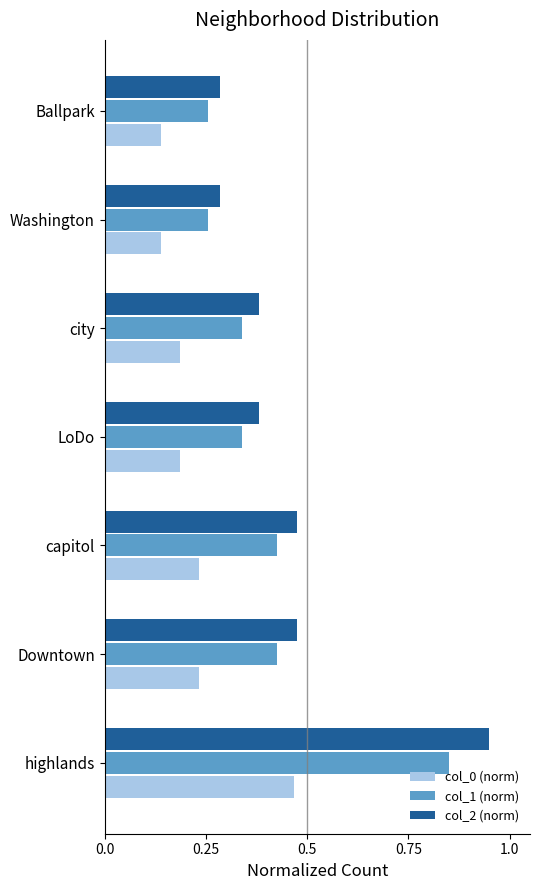

What is the difference between the maximum and minimum values in the col_2 (norm) series?

0.7